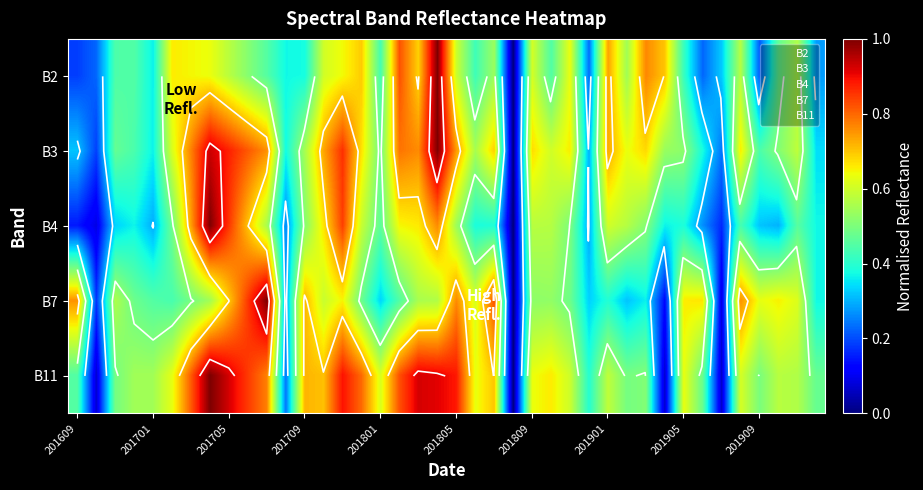

What is the average value of the B11 series?

0.6